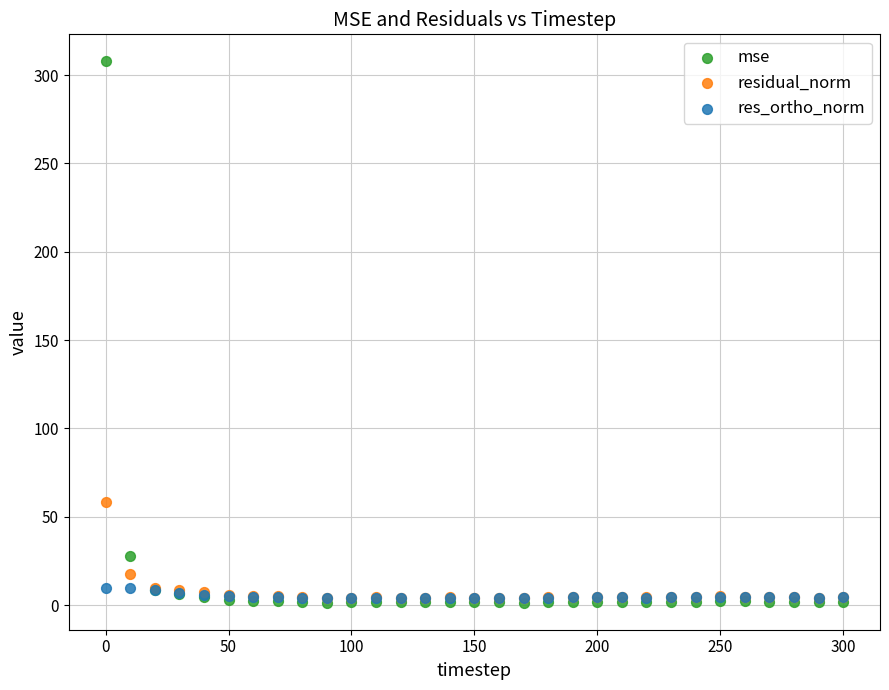

What are all the series names shown in the legend?

mse, residual_norm, res_ortho_norm